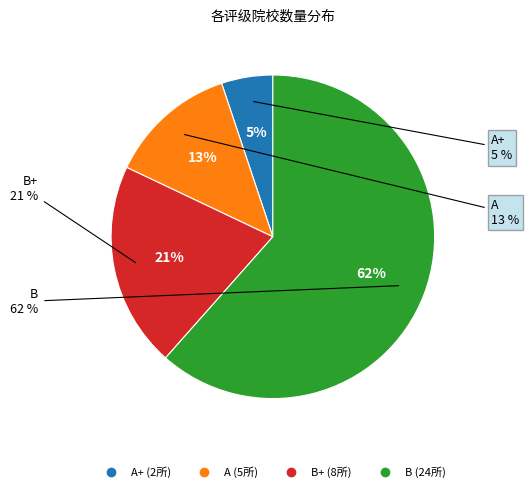

True or false: A accounts for 13% of the total.

True